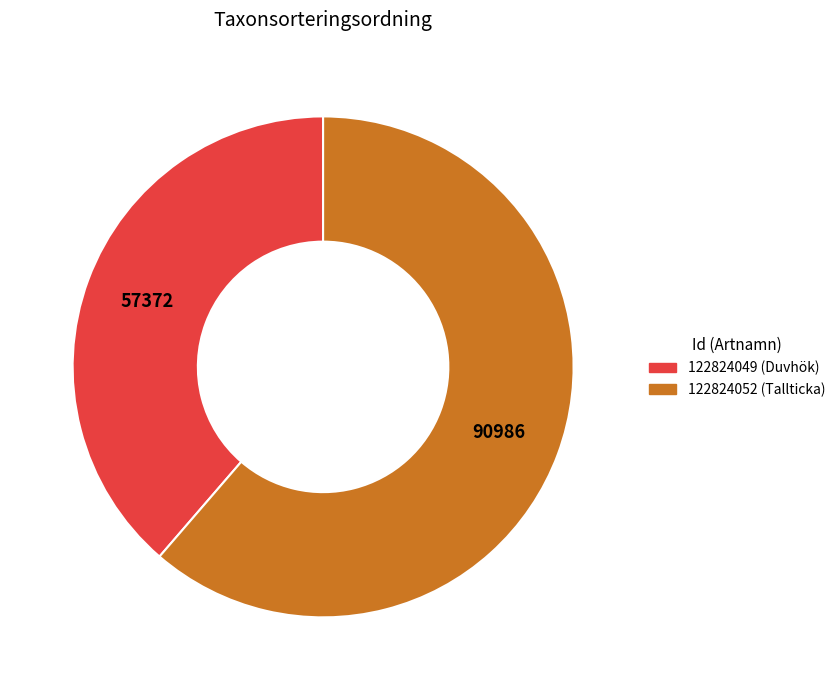

Do 122824052 and 122824049 together represent more than half of the pie?

Yes